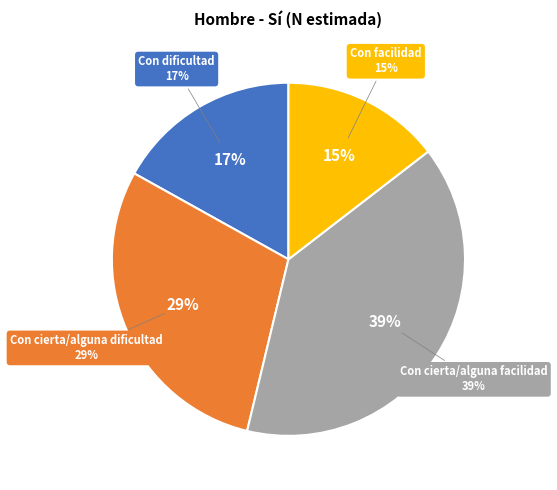

Approximately how many times larger is the value at Con cierta/alguna dificultad compared to Con cierta/alguna facilidad?

0.7